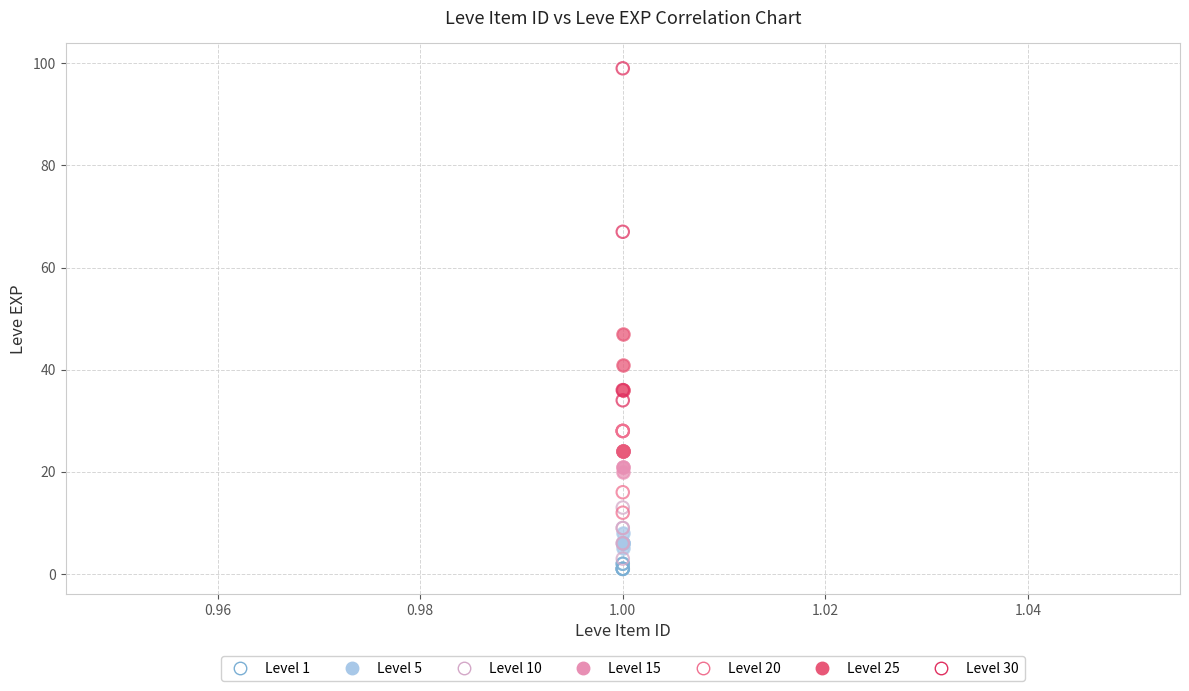

Which series has the widest spread of Y values?

Level 30